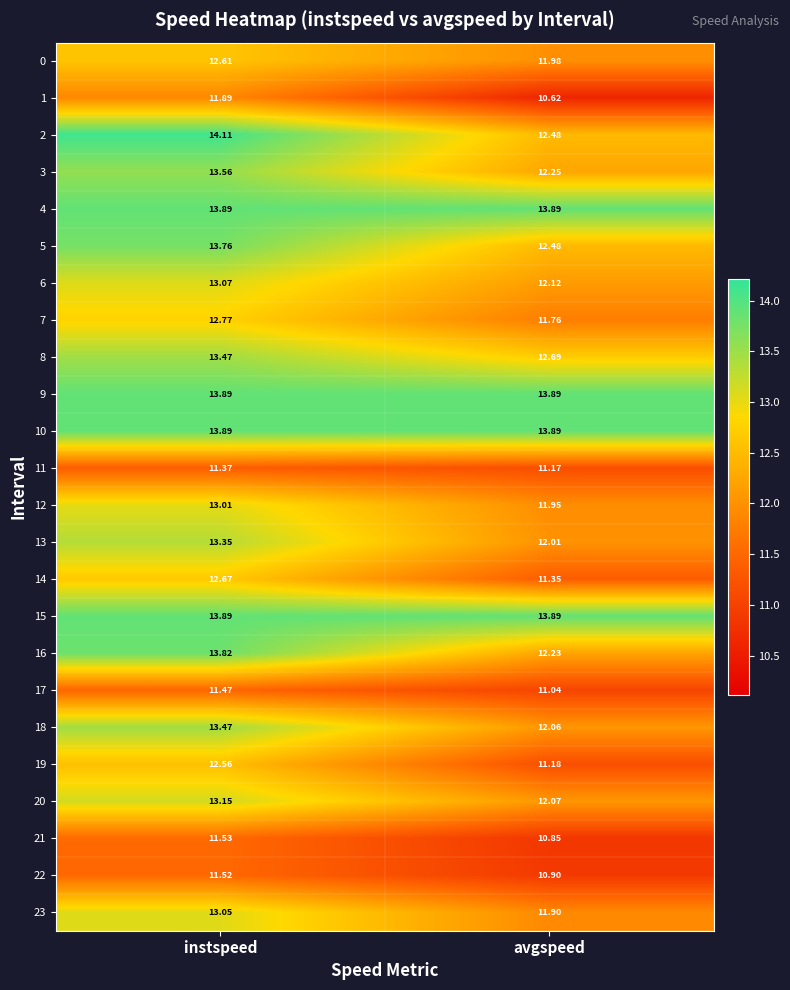

What is the spread (max minus min) of values at avgspeed?

3.3